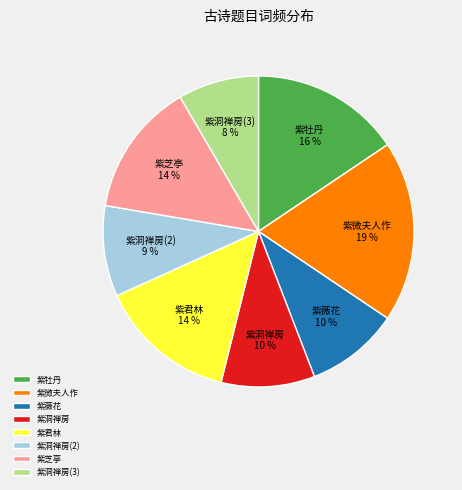

What percentage is the 紫芝亭 slice, to the nearest percent?

14%